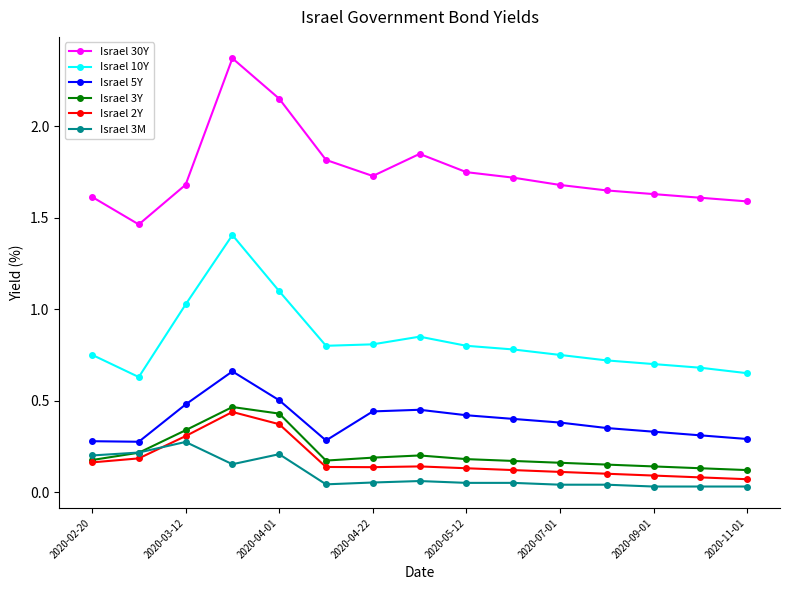

True or false: Israel 3M and Israel 5Y cross at least once.

False